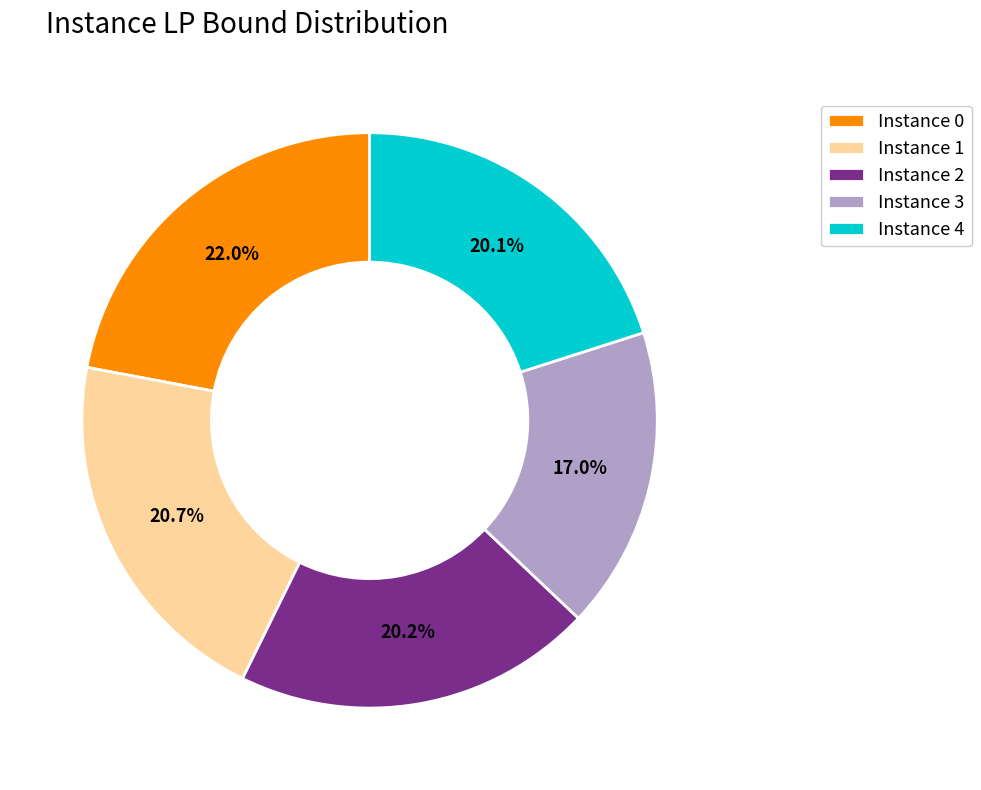

Which category has the smallest portion of the pie?

Instance 3